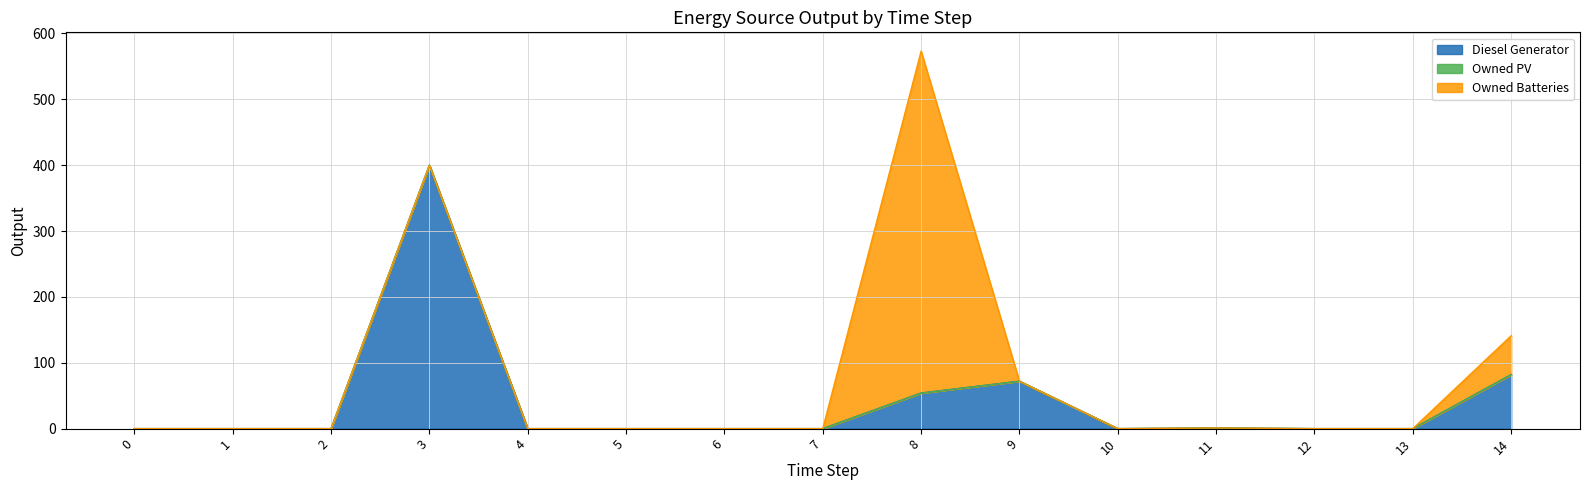

Count the number of data series in this chart.

3